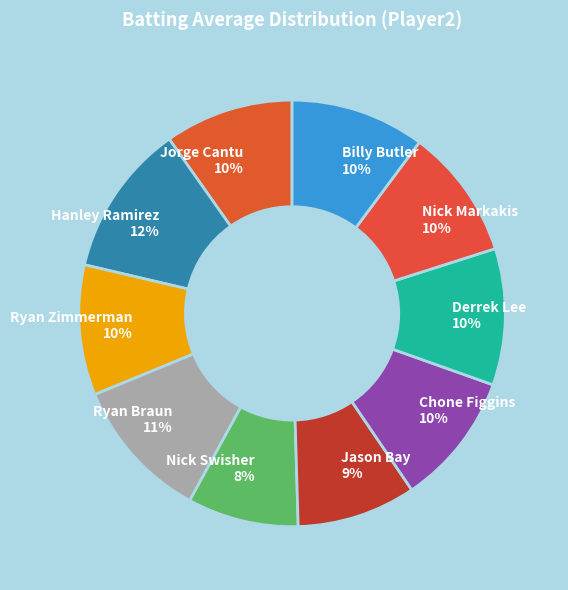

To the nearest percent, what is the average slice percentage?

10%